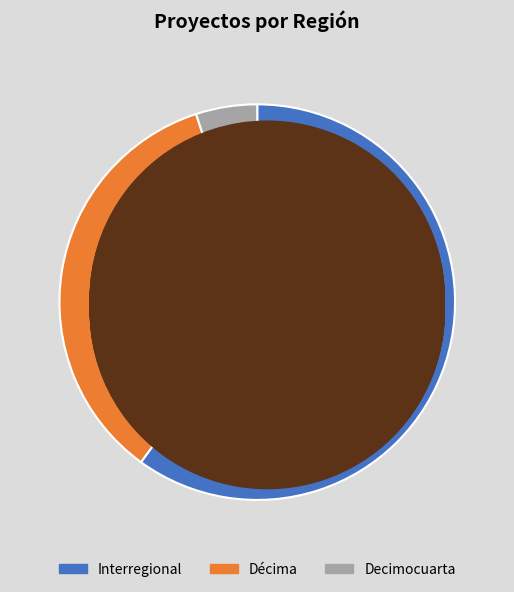

How many slices are in this pie chart?

3